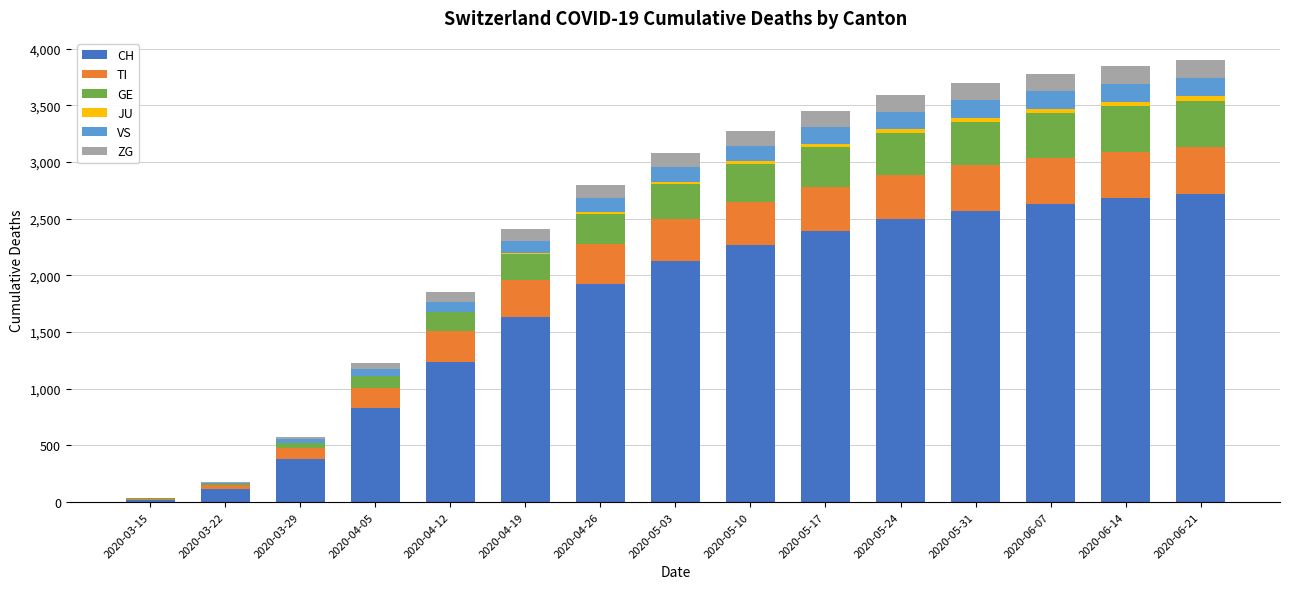

What is the maximum value for CH?

2720